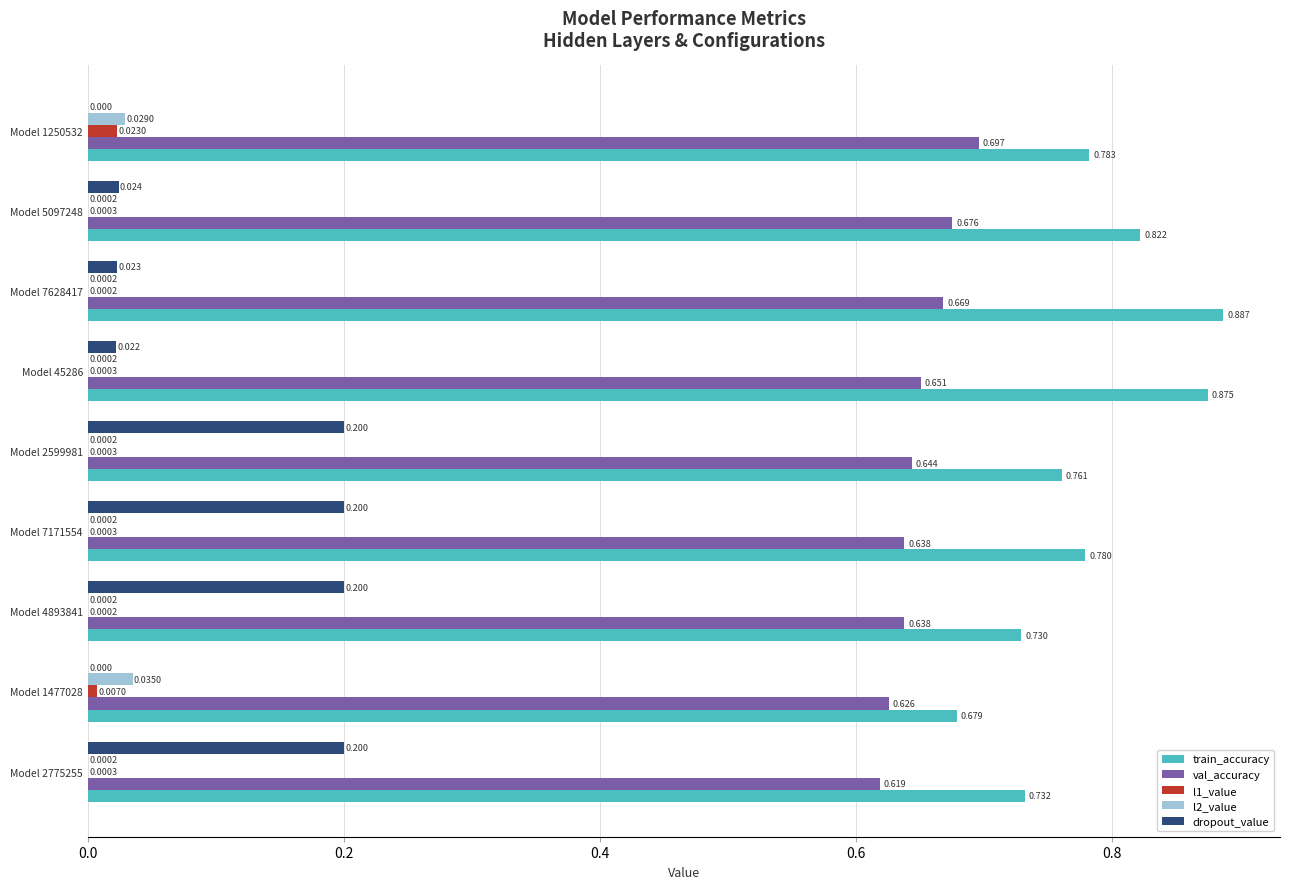

Which series has the largest total across all categories?

train_accuracy